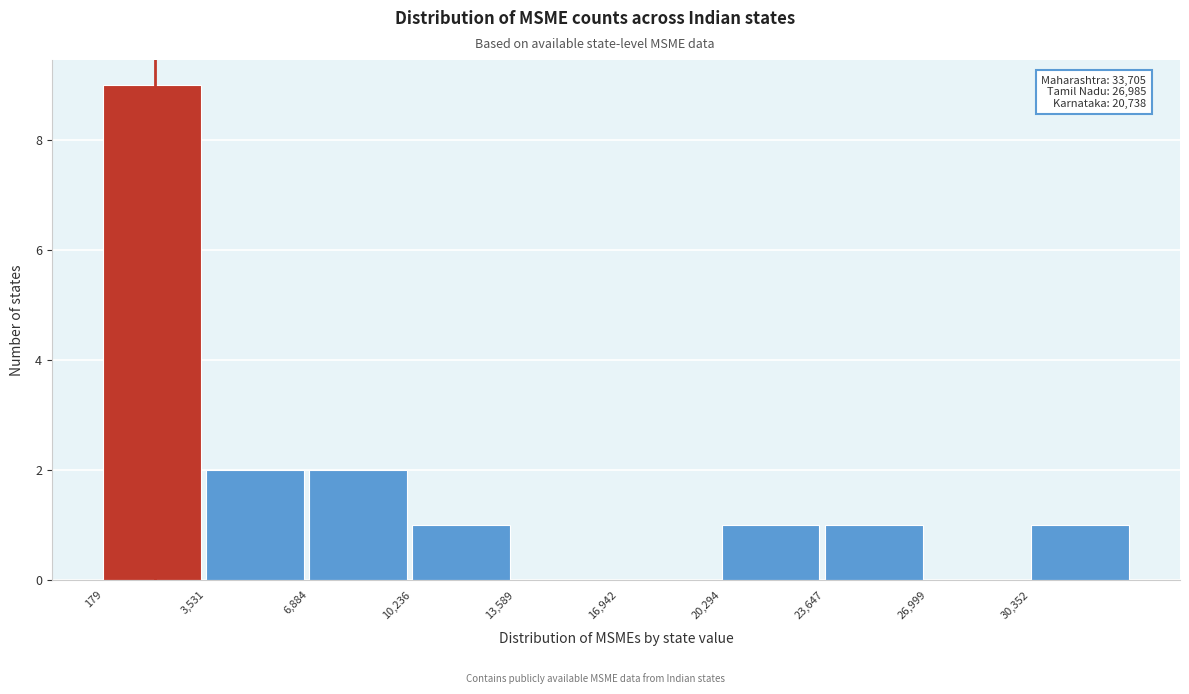

Over which range of the x-axis is the bar tallest?

0 to 3500